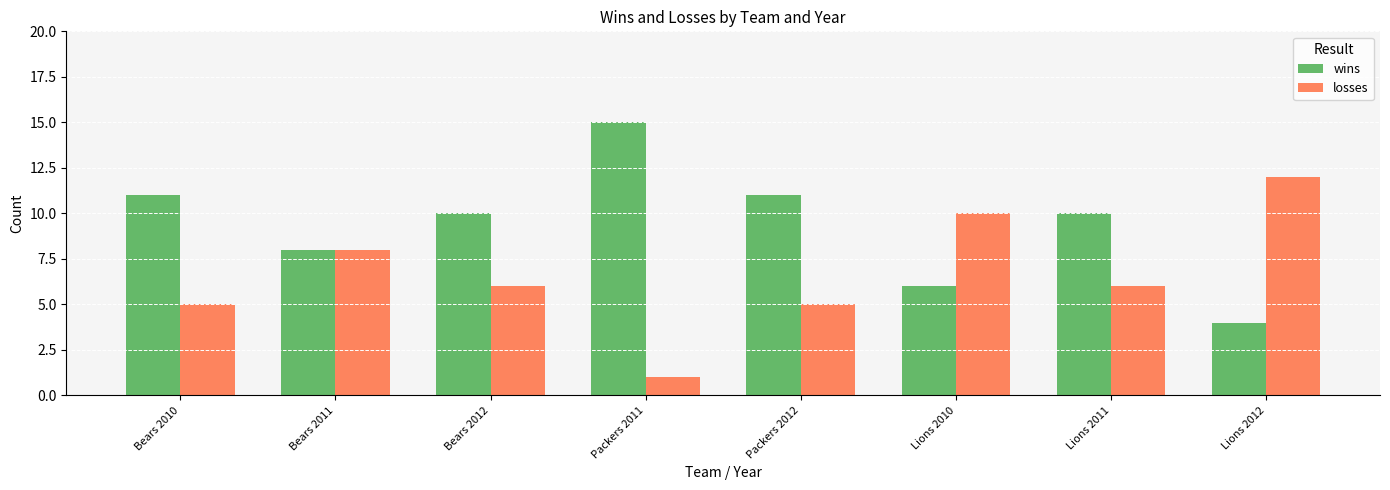

At which label does losses first exceed 6?

Bears 2011